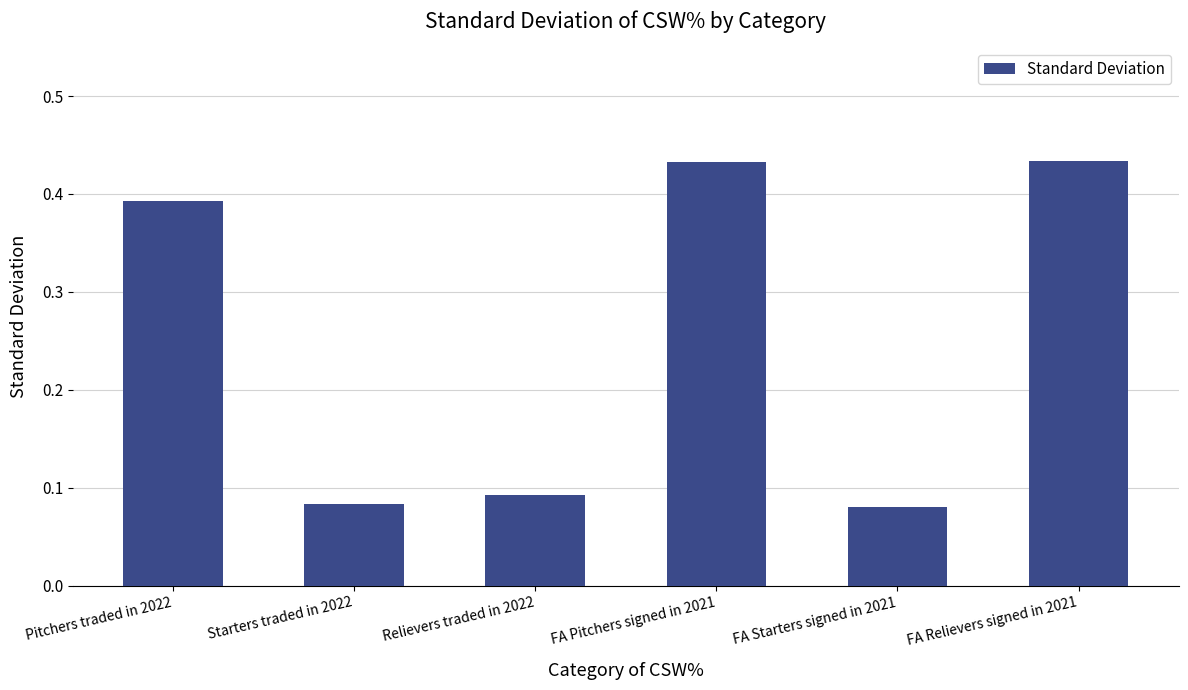

Are the bars grouped side by side (vs. stacked)?

No